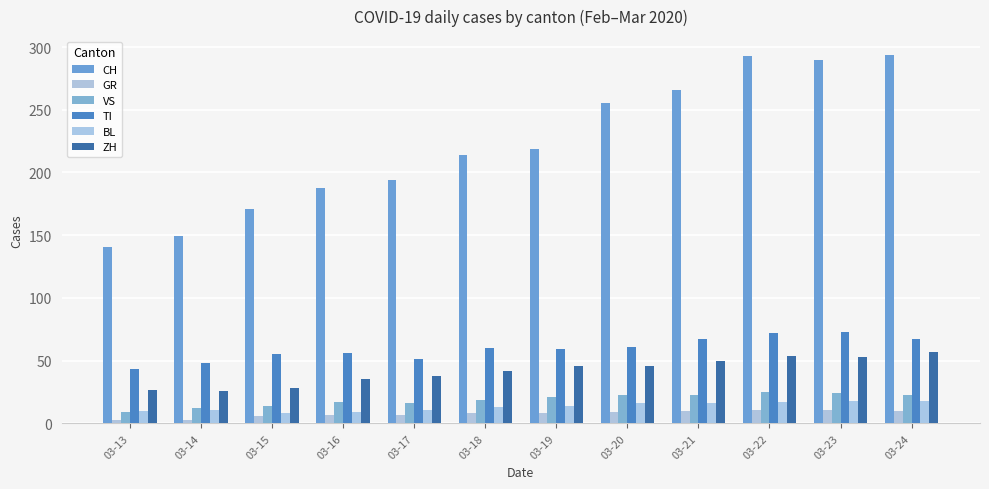

Reading left to right, what are all the values shown in this chart?

CH: 03-13=141	03-14=149	03-15=171	03-16=188	03-17=194	03-18=214	03-19=219	03-20=255	03-21=266	03-22=293	03-23=290	03-24=294
GR: 03-13=3	03-14=3	03-15=6	03-16=7	03-17=7	03-18=8	03-19=8	03-20=9	03-21=10	03-22=11	03-23=11	03-24=10
VS: 03-13=9	03-14=12	03-15=14	03-16=17	03-17=16	03-18=19	03-19=21	03-20=23	03-21=23	03-22=25	03-23=24	03-24=23
TI: 03-13=43	03-14=48	03-15=55	03-16=56	03-17=51	03-18=60	03-19=59	03-20=61	03-21=67	03-22=72	03-23=73	03-24=67
BL: 03-13=10	03-14=11	03-15=8	03-16=9	03-17=11	03-18=13	03-19=14	03-20=16	03-21=16	03-22=17	03-23=18	03-24=18
ZH: 03-13=27	03-14=26	03-15=28	03-16=35	03-17=38	03-18=42	03-19=46	03-20=46	03-21=50	03-22=54	03-23=53	03-24=57